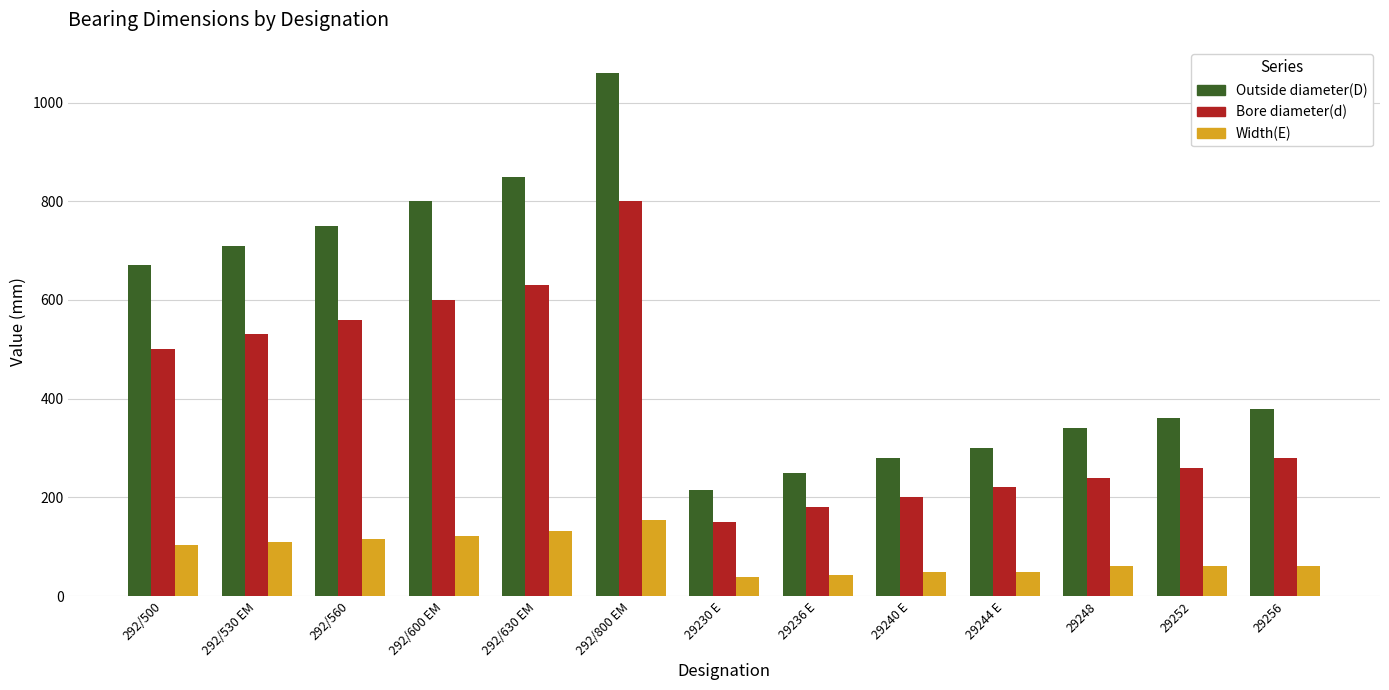

Between 292/600 EM and 29244 E, which series saw the biggest shift?

Outside diameter(D)